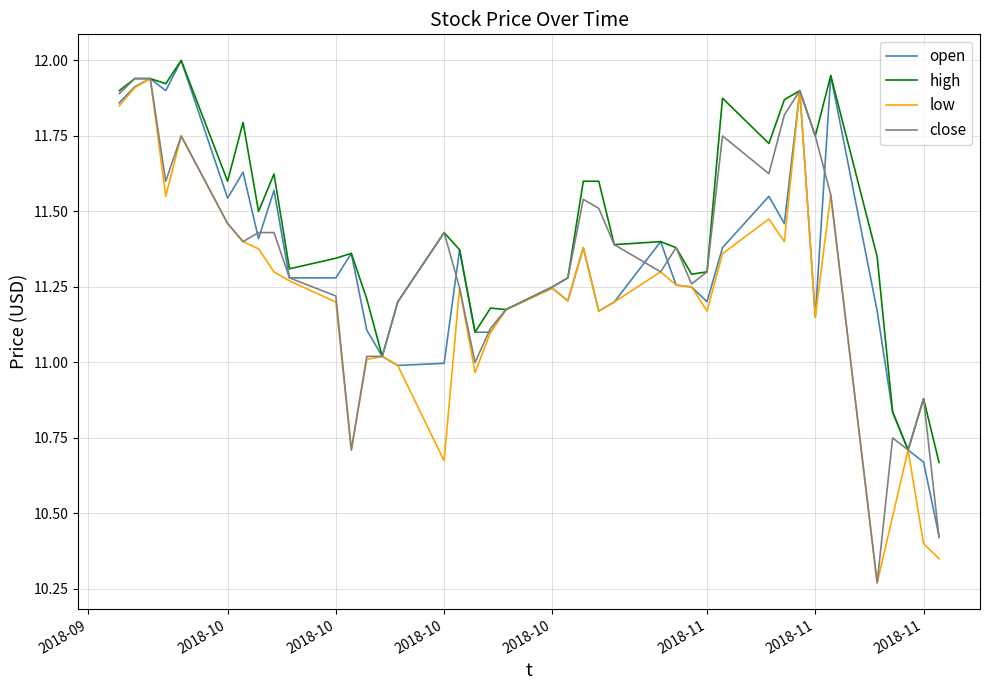

Which series has the largest total across all categories?

high